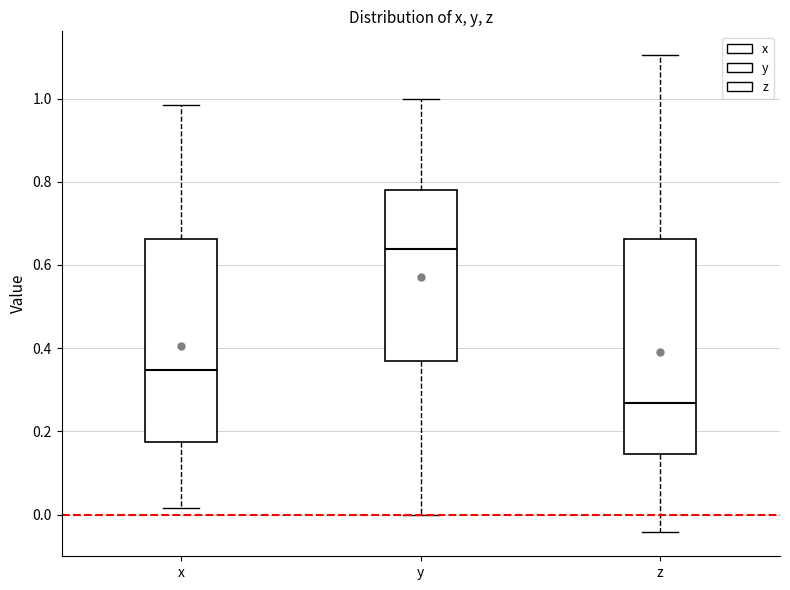

Reading left to right, read every box against the y-axis: the position of its median line, the range the box covers, and the ends of its whiskers. The values are not printed on the chart, so give them approximately, as read against the axis.

x: median 0.34, box 0.18 to 0.66, whiskers 0.02 to 0.98
y: median 0.64, box 0.36 to 0.78, whiskers 0.00 to 1.00
z: median 0.26, box 0.14 to 0.66, whiskers -0.04 to 1.10